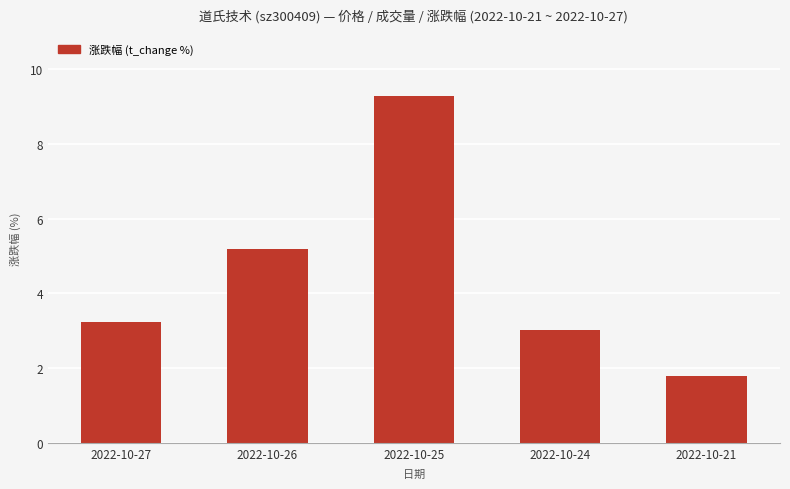

What is the difference between the maximum and minimum values?

7.5